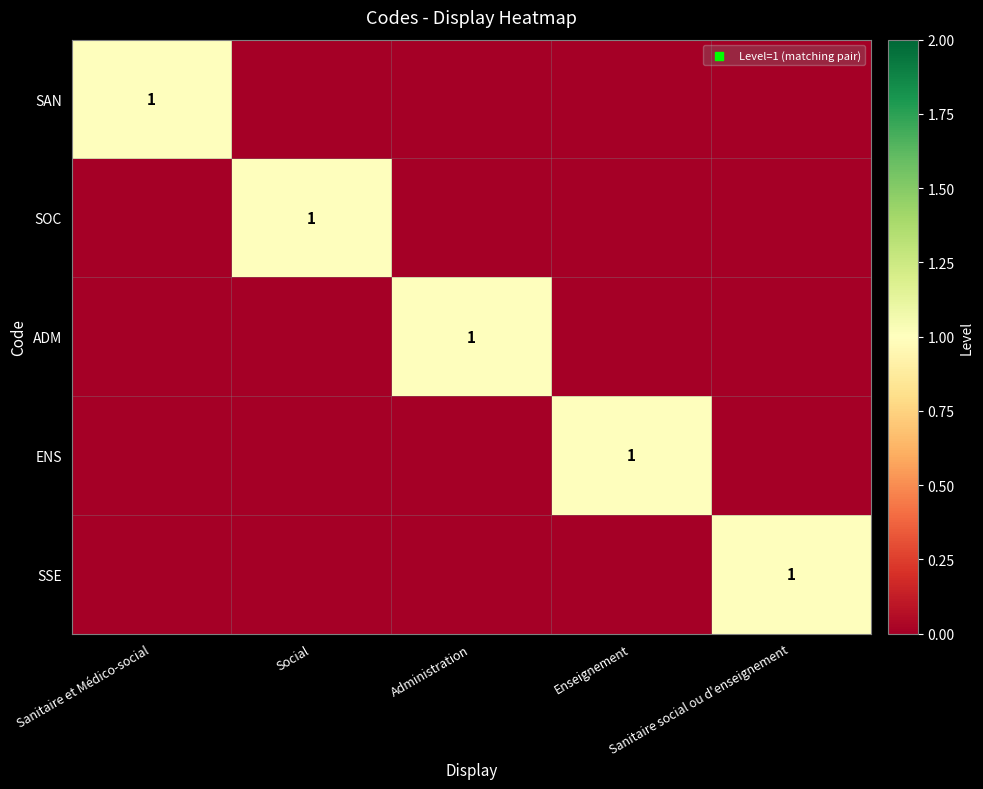

Is it true that ENS equals 2 at Enseignement?

False